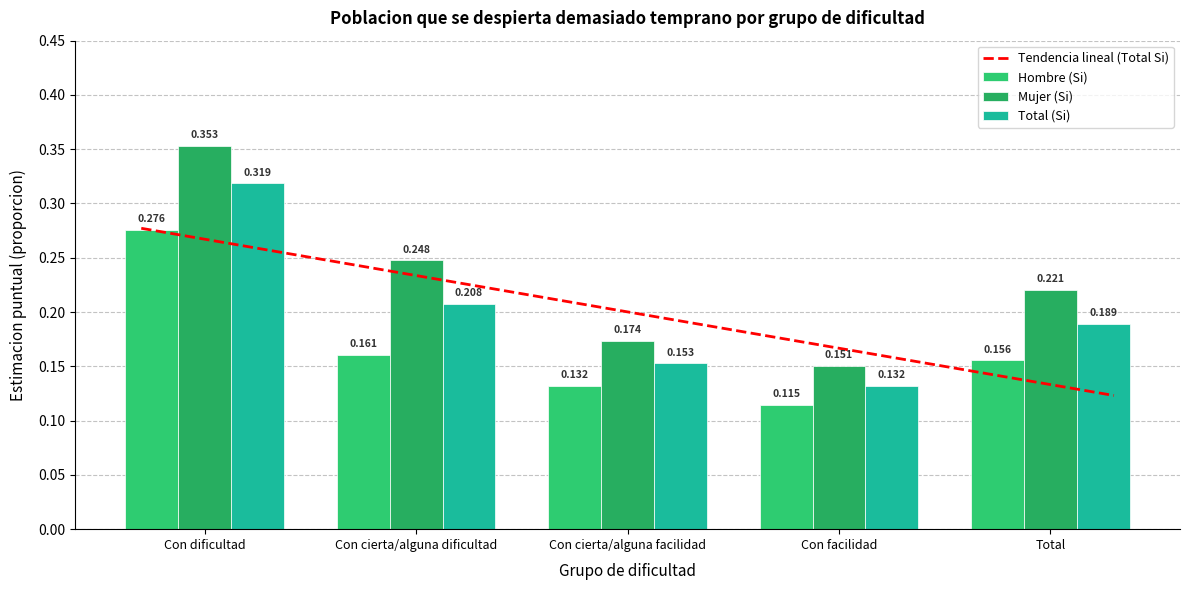

What is the total value across all series at Con facilidad?

0.4